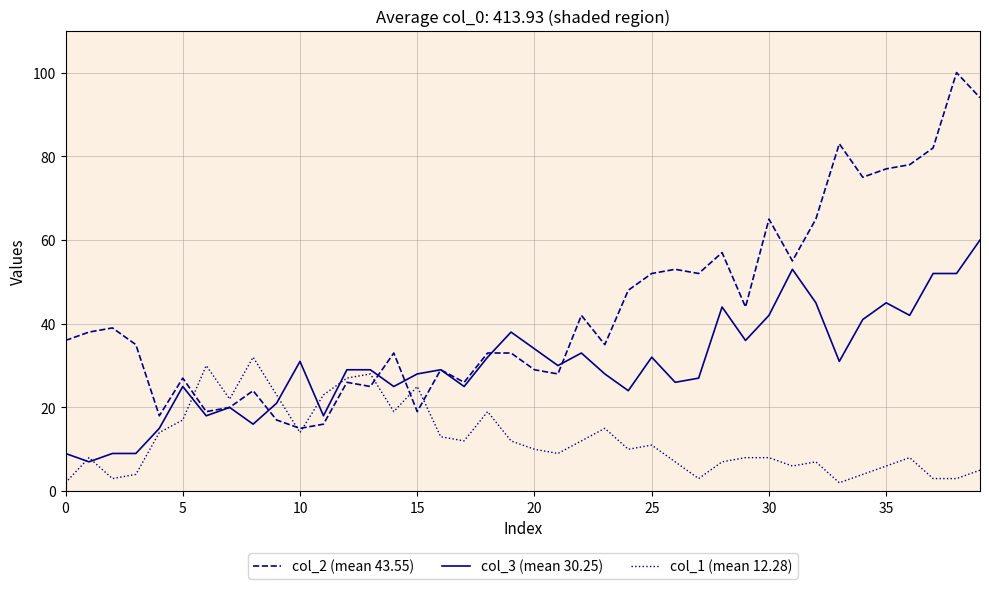

Which series has the widest spread of values?

col_2 (mean 43.55)